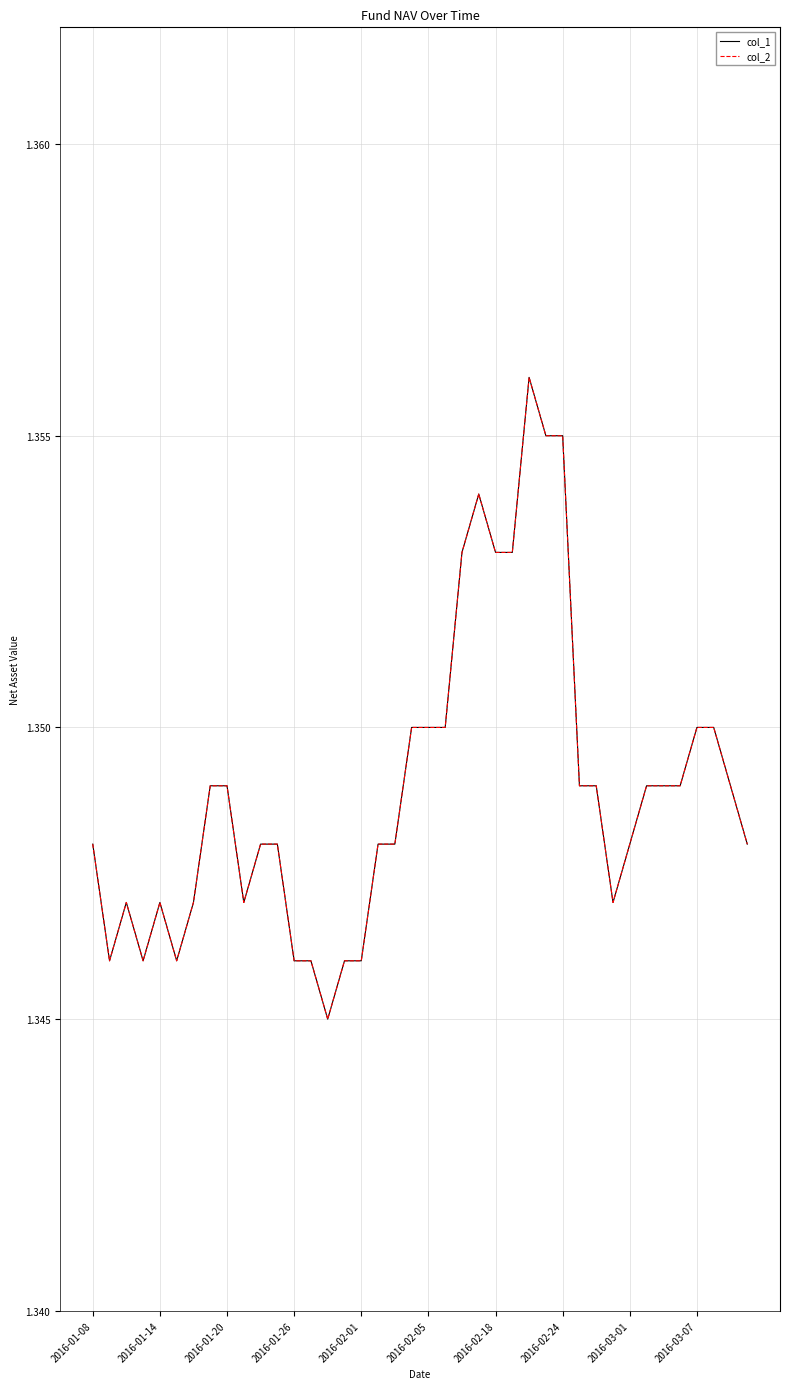

Does the chart display data point markers on the line(s)?

No